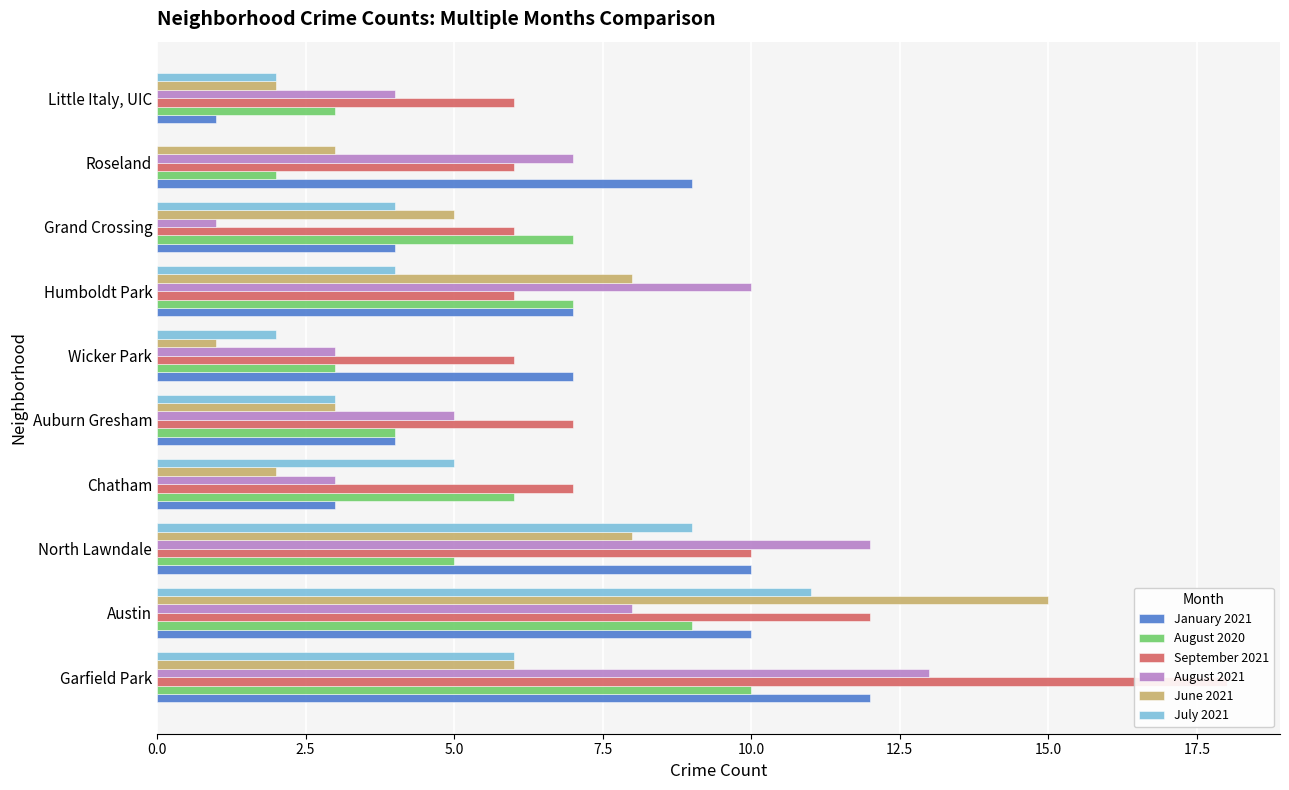

What are all the series names shown in the legend?

January 2021, August 2020, September 2021, August 2021, June 2021, July 2021